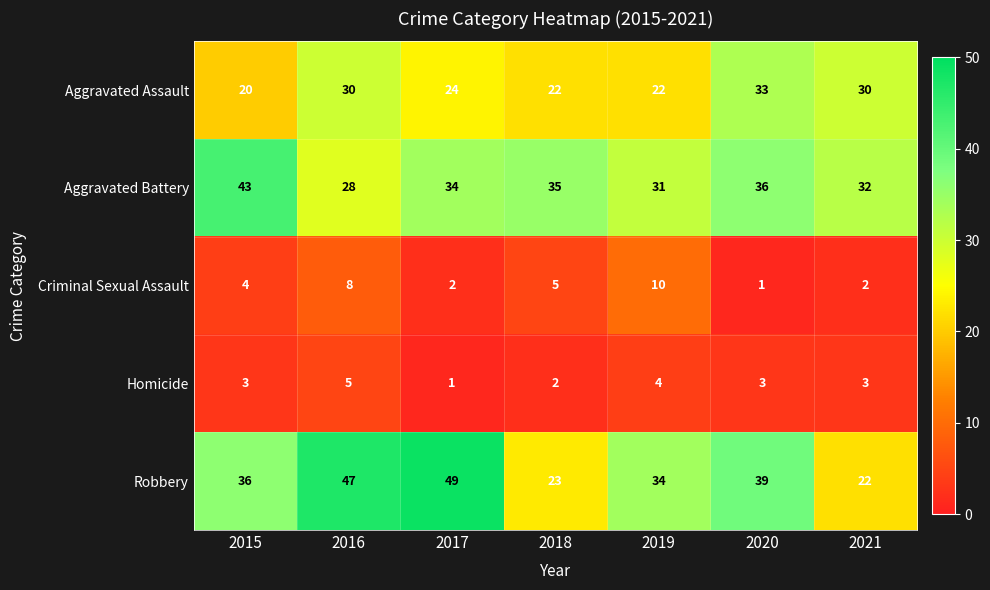

At 2018, list the series in order from largest to smallest.

Aggravated Battery, Robbery, Aggravated Assault, Criminal Sexual Assault, Homicide